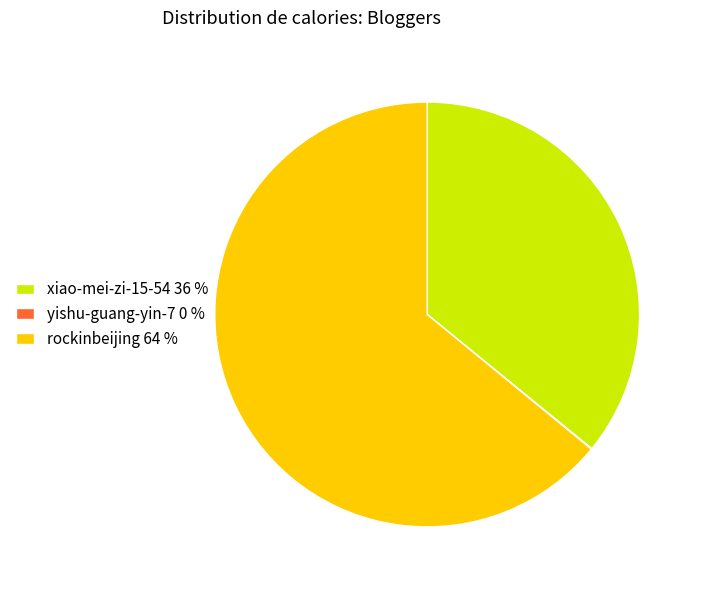

True or false: rockinbeijing 64 % accounts for 77% of the total.

False